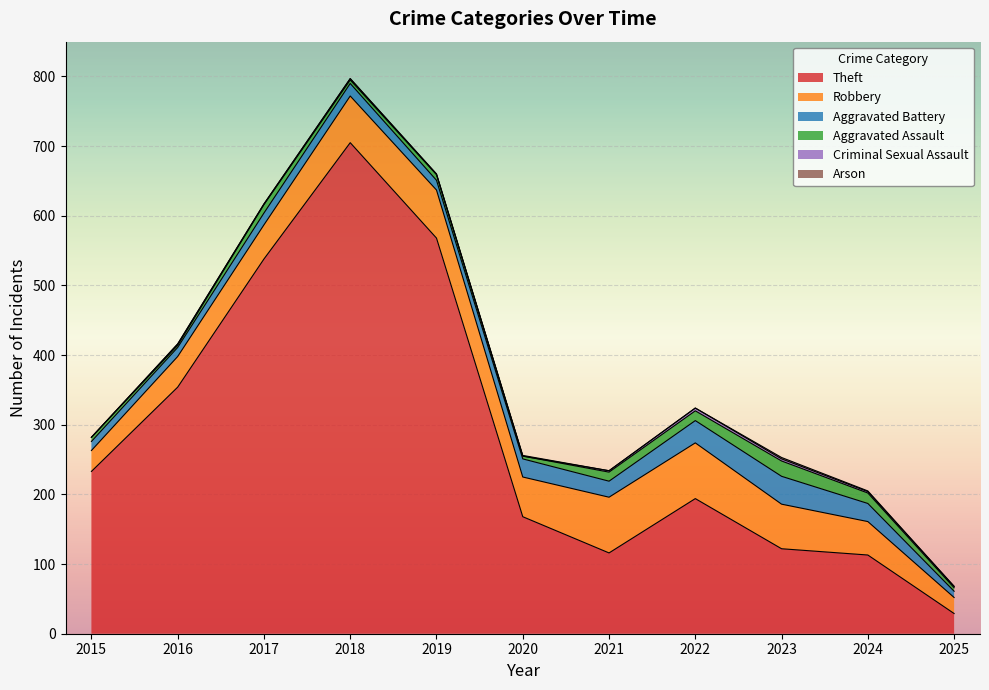

Which series has the largest range (max minus min)?

Theft